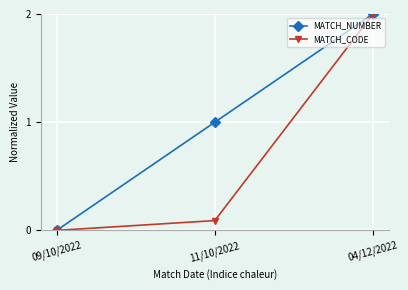

What position from the left is 09/10/2022?

1